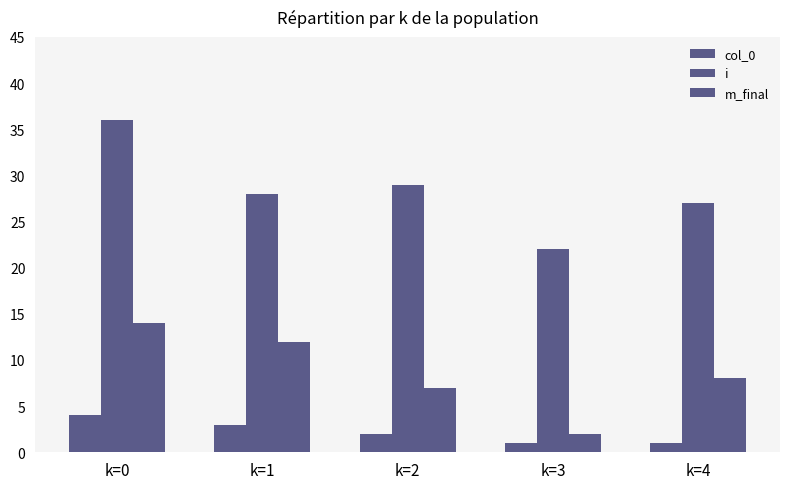

Which category has the highest value across all series?

k=0